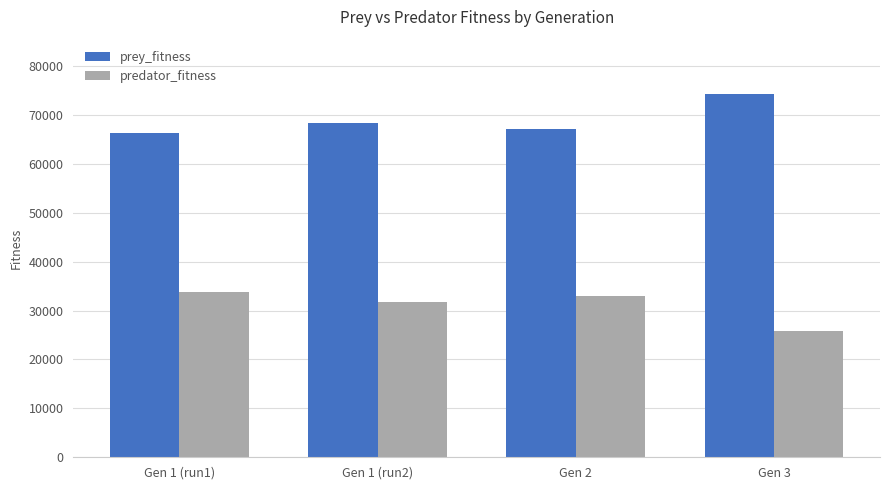

What is the maximum value shown in the chart?

74257